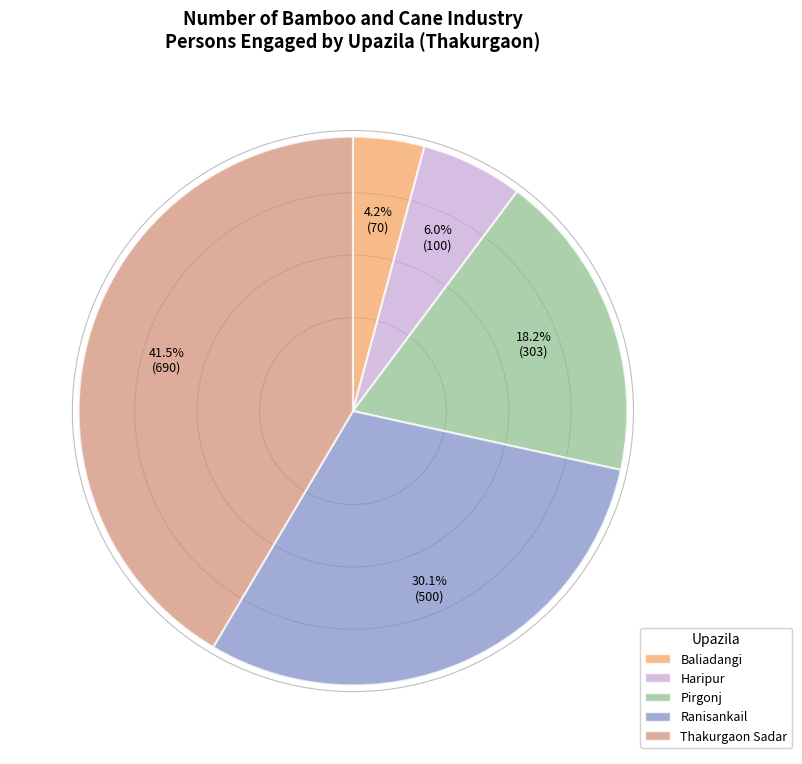

Is there a majority slice in this chart?

No